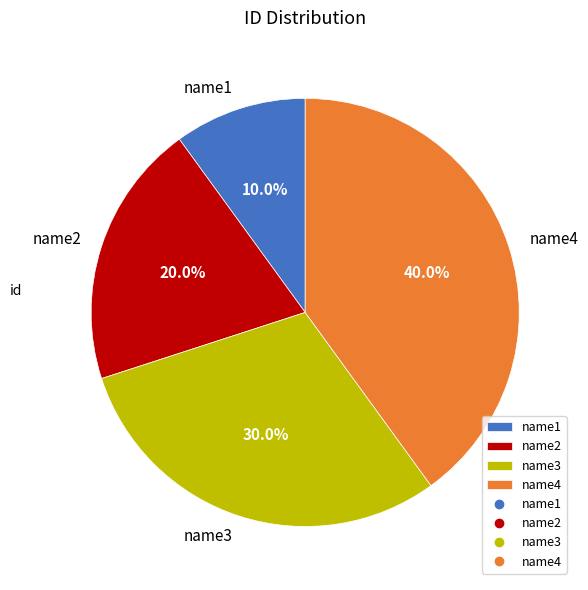

Which slice is the smallest?

name1